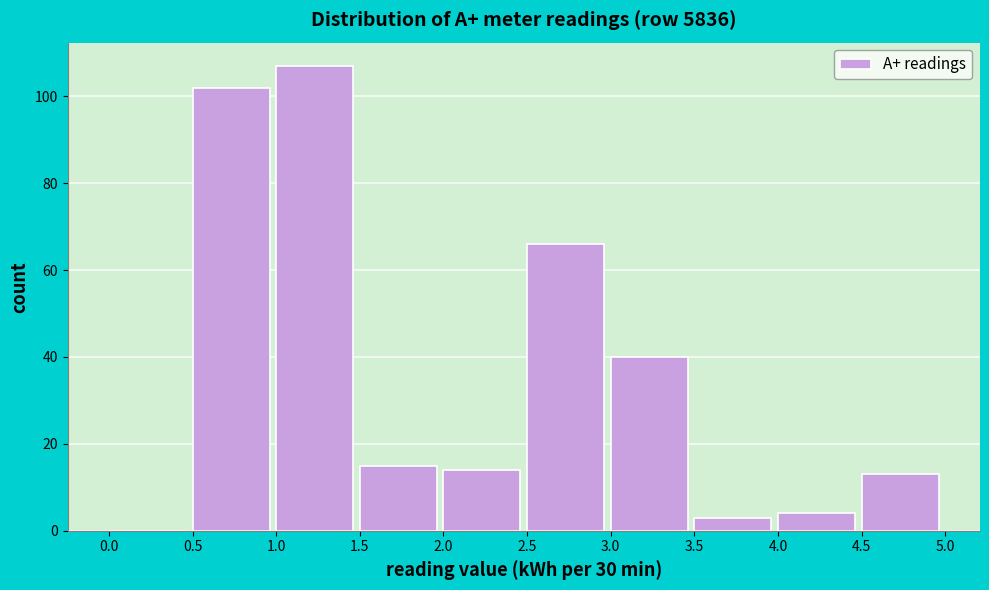

Reading left to right, list every bar in this chart as the range it spans on the x-axis followed by its height. The values are not printed on the chart, so give them approximately, as read against the axis.

0.0 to 0.5: 0
0.5 to 1.0: 102
1.0 to 1.5: 108
1.5 to 2.0: 16
2.0 to 2.5: 14
2.5 to 3.0: 66
3.0 to 3.5: 40
3.5 to 4.0: 4
4.0 to 4.5: 4
4.5 to 5.0: 14